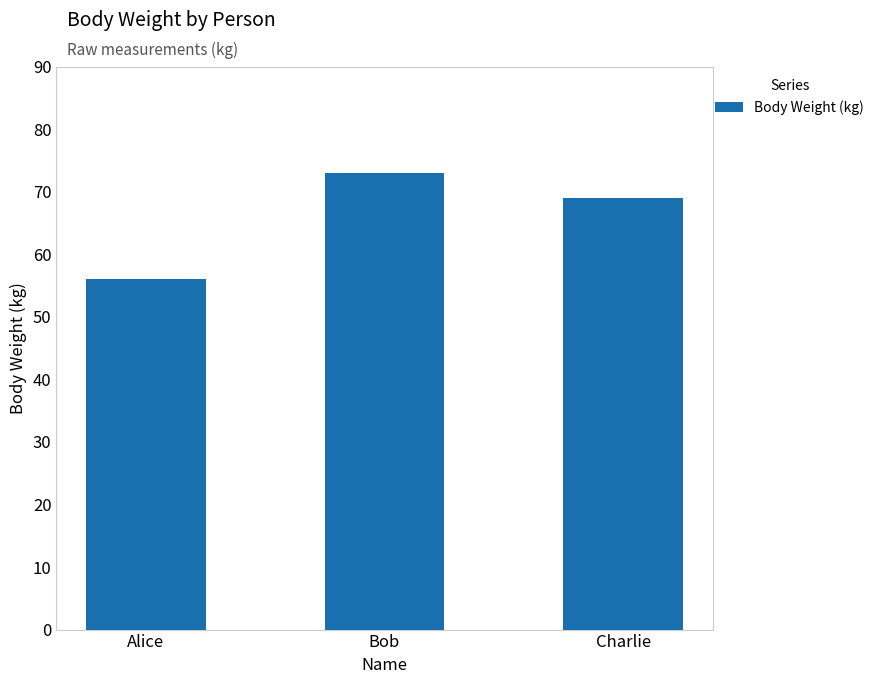

Rank the categories by value from lowest to highest.

Alice, Charlie, Bob